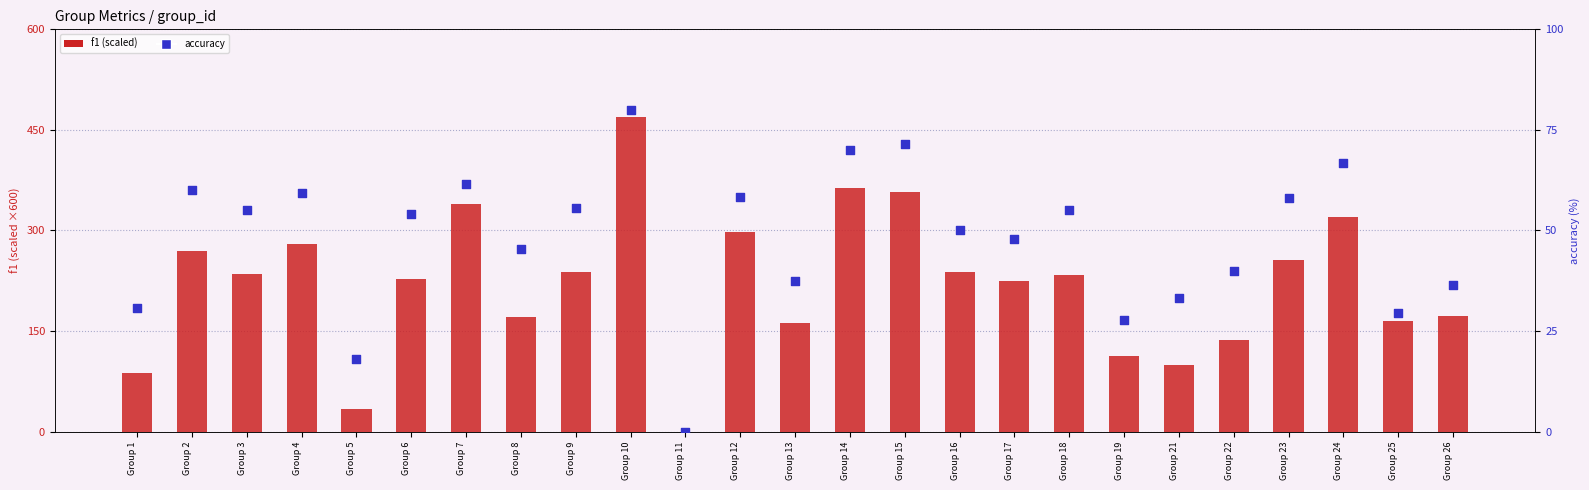

What is the total value across all series at Group 14?

432.9